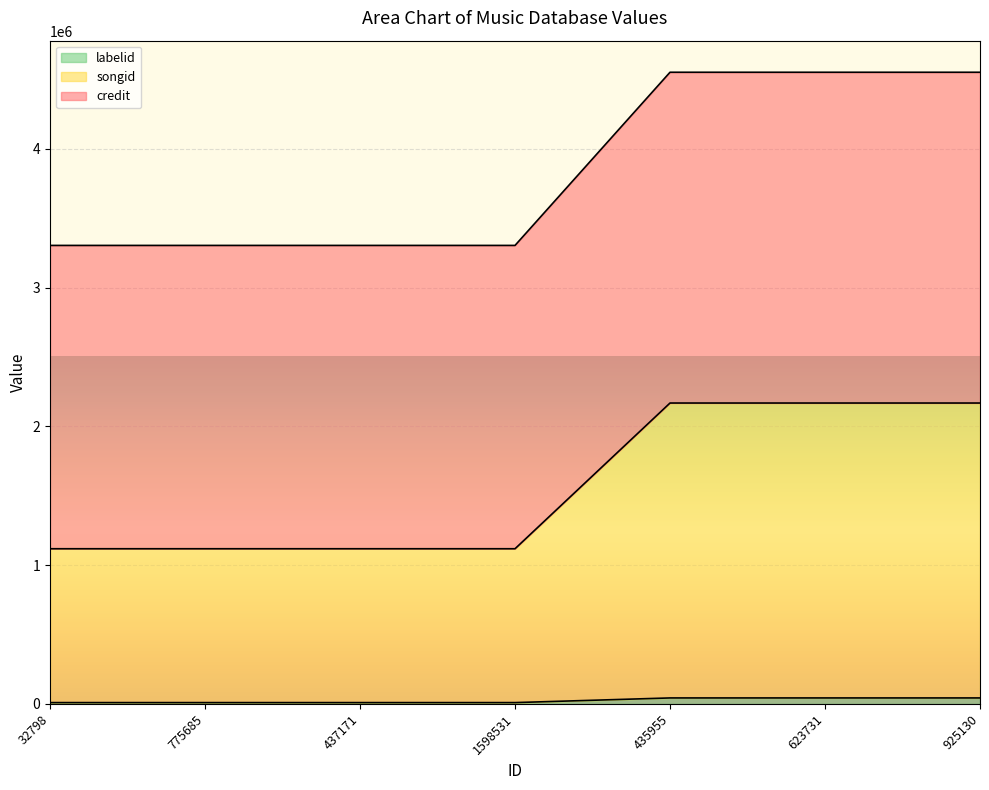

How many data points does each series have?

7